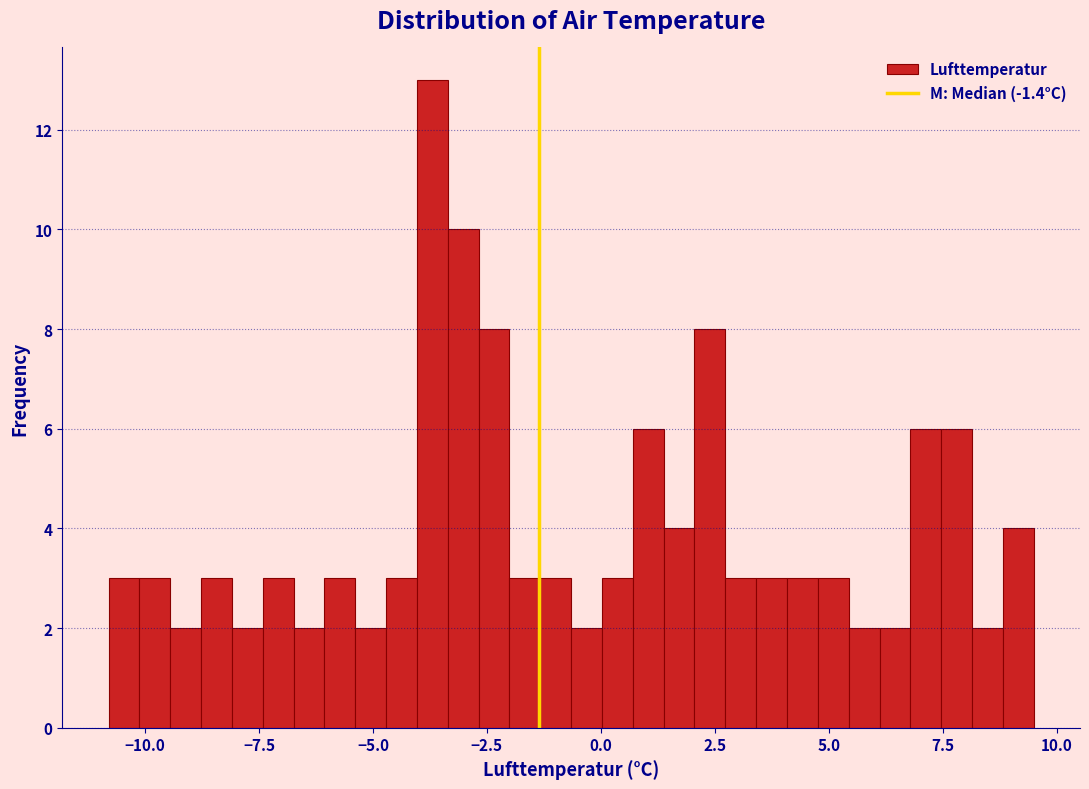

Read against the x-axis, roughly where is the centre of the tallest bar?

-3.5